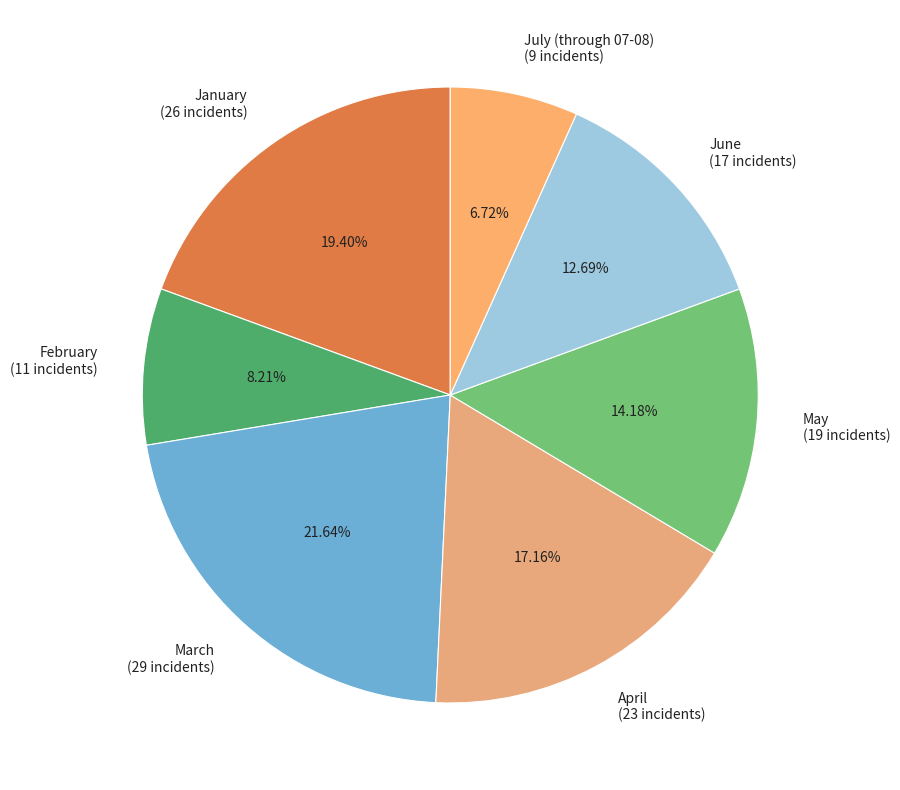

Which has a higher value, April (23 incidents) or June (17 incidents)?

April (23 incidents)